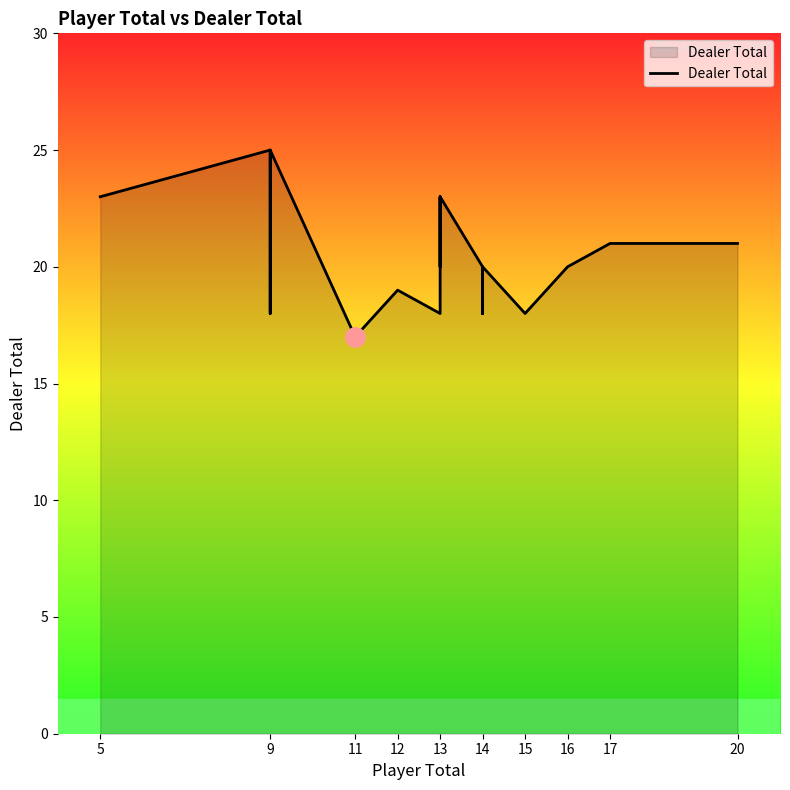

What is the difference between the second highest and second lowest values?

7